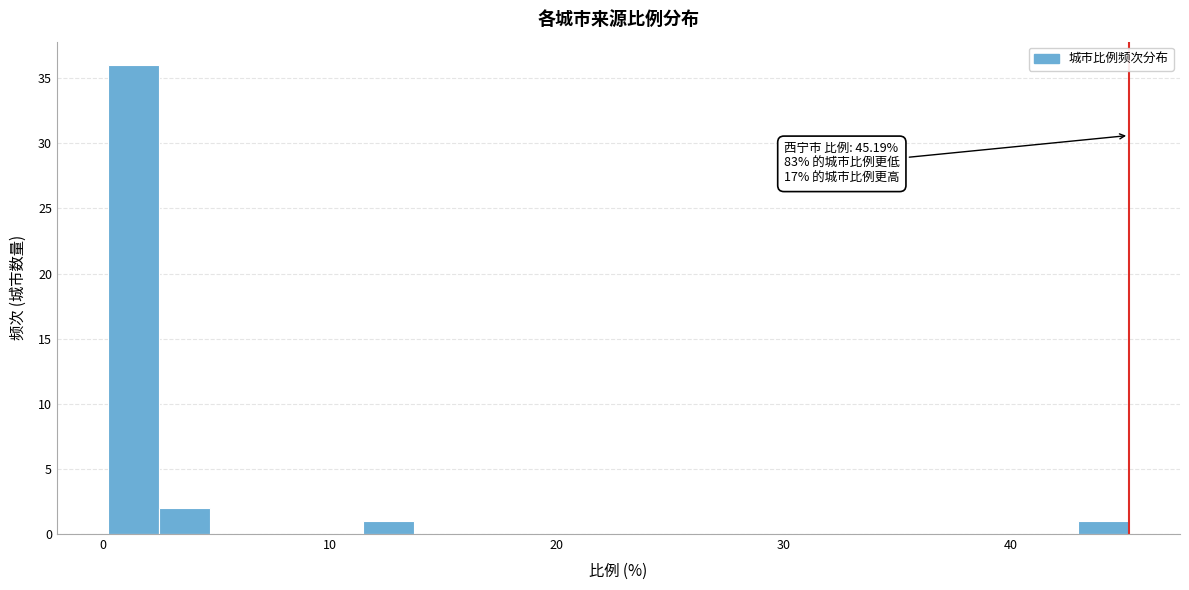

Read against the x-axis, roughly where is the centre of the tallest bar?

1